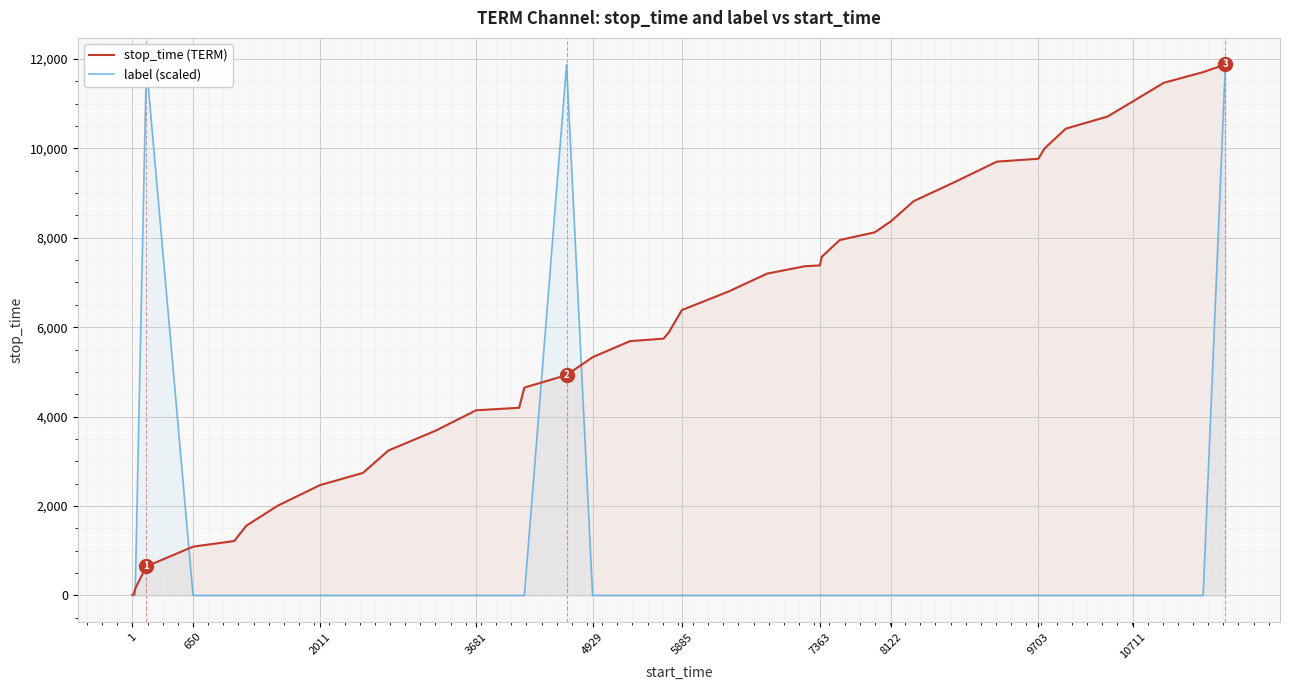

True or false: label (scaled) and stop_time (TERM) intersect in this chart.

True